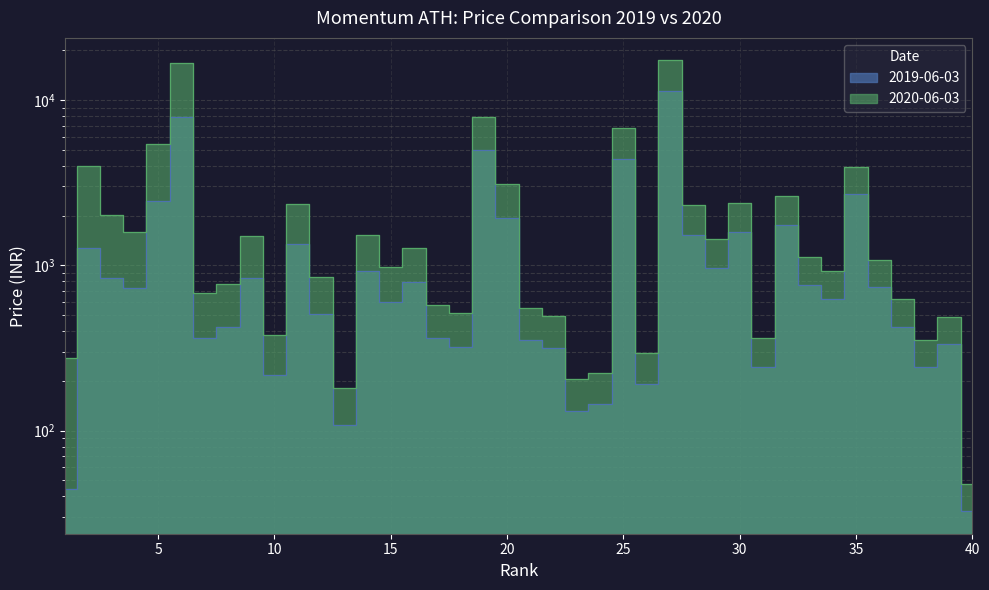

Does the chart have visible grid lines?

Yes